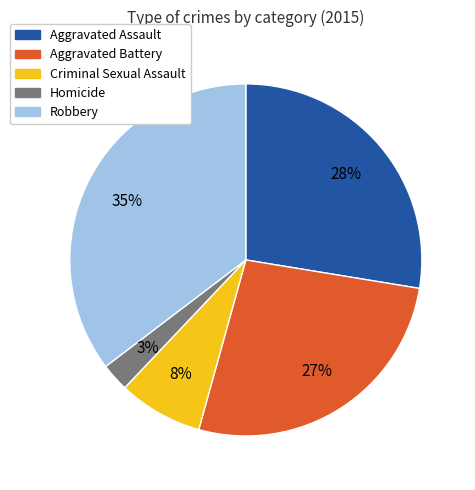

Between Aggravated Assault and Homicide, which is larger?

Aggravated Assault